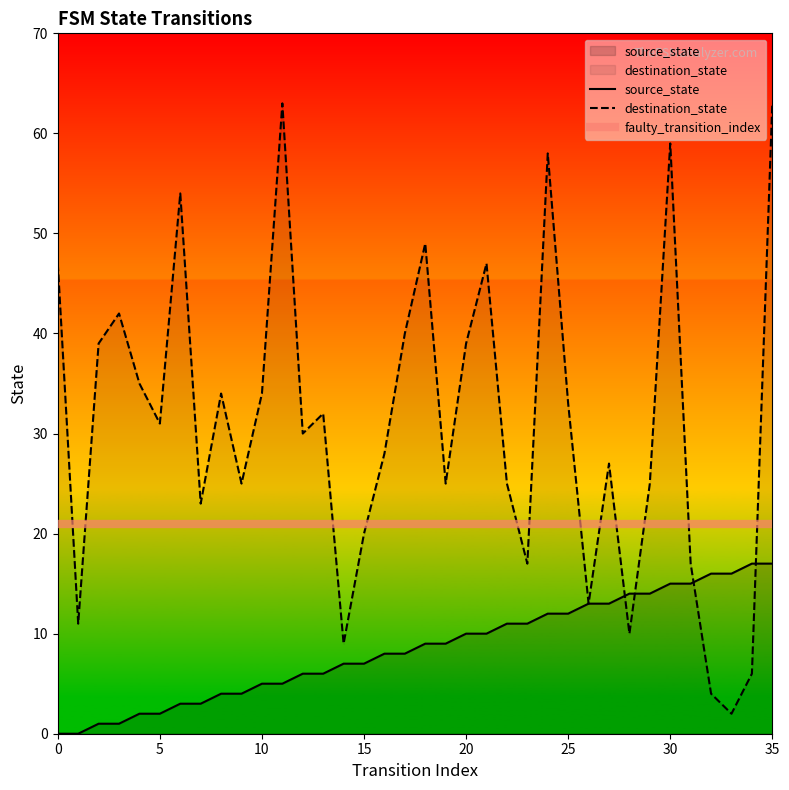

List the series in order of their overall mean, lowest first.

source_state, destination_state